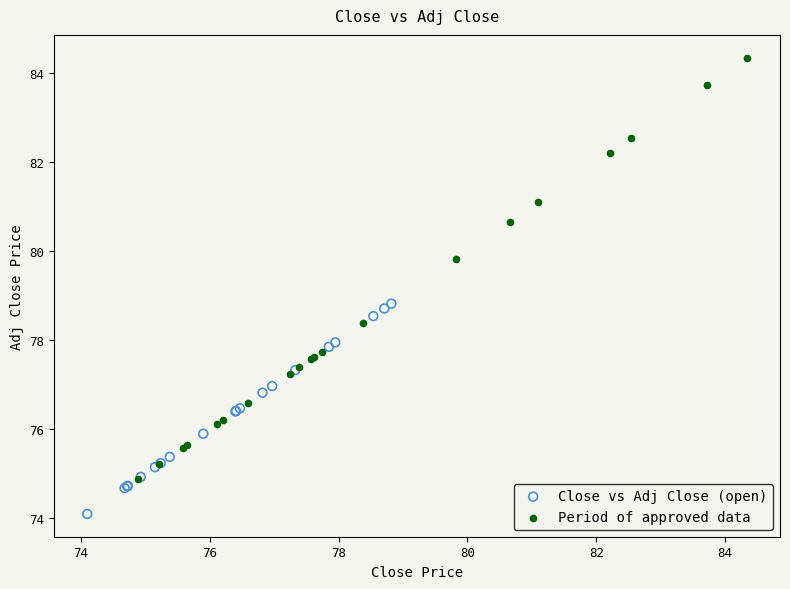

What are all the series names shown in the legend?

Close vs Adj Close (open), Period of approved data